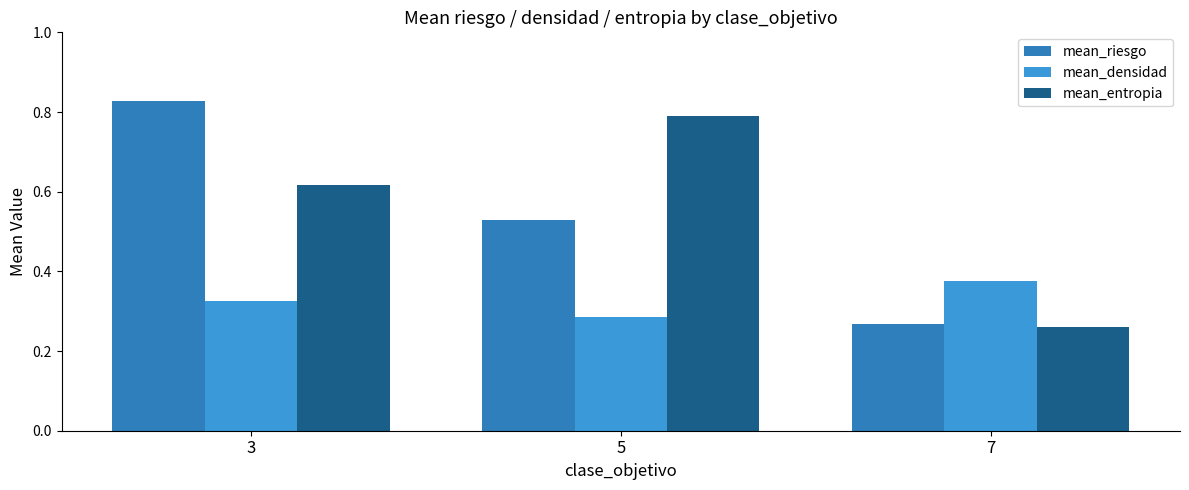

List the series in order of their peak value, lowest first.

mean_densidad, mean_entropia, mean_riesgo